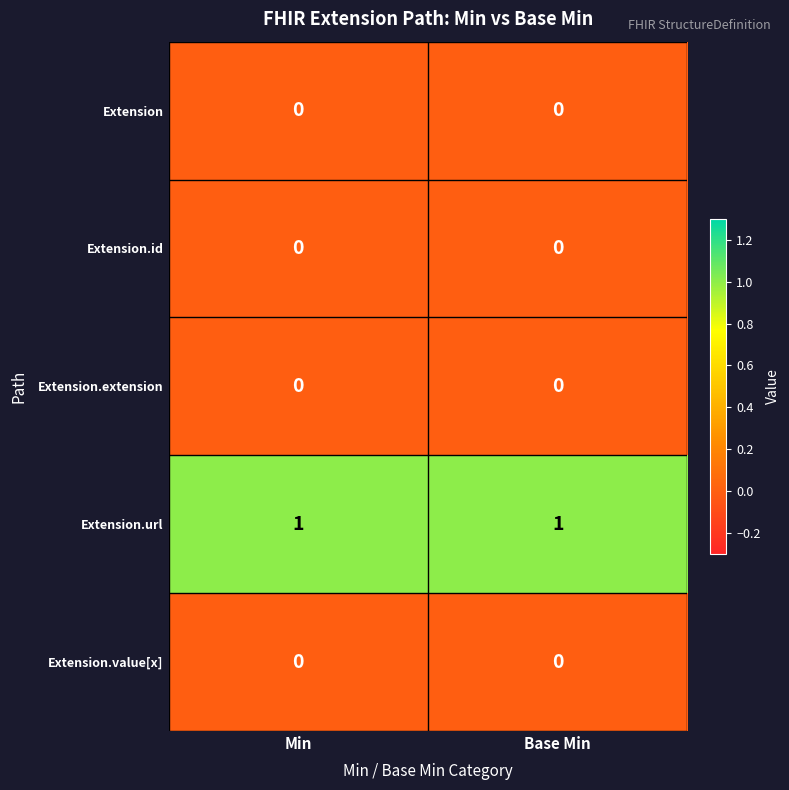

Is it true that Extension equals 0 at Base Min?

True